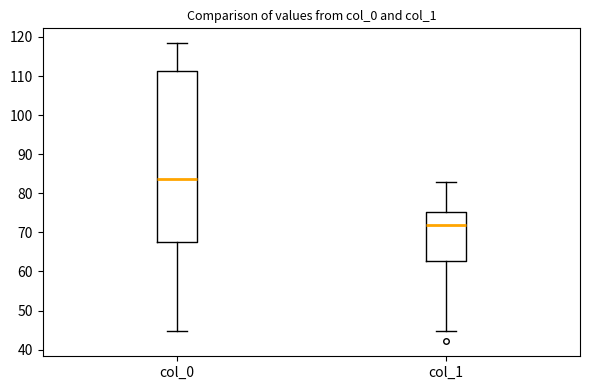

Where does the lower whisker of the box for col_1 end on the y-axis? The values are not printed on the chart, so give them approximately, as read against the axis.

45